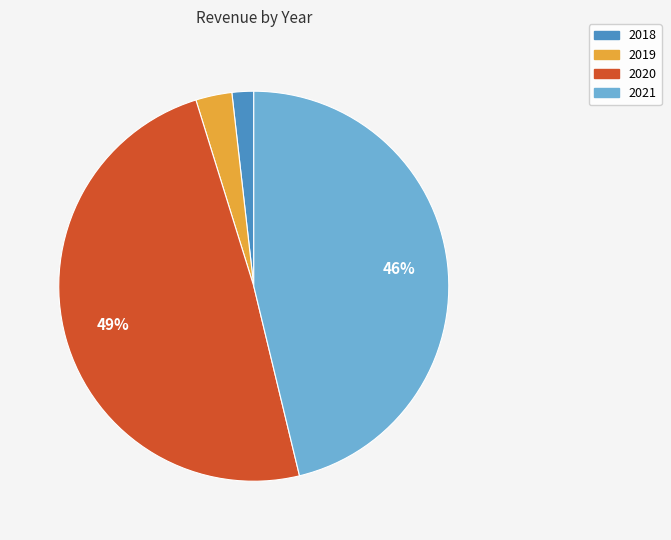

To the nearest percent, what is the difference between the 2018 and 2019 slice percentages?

1%